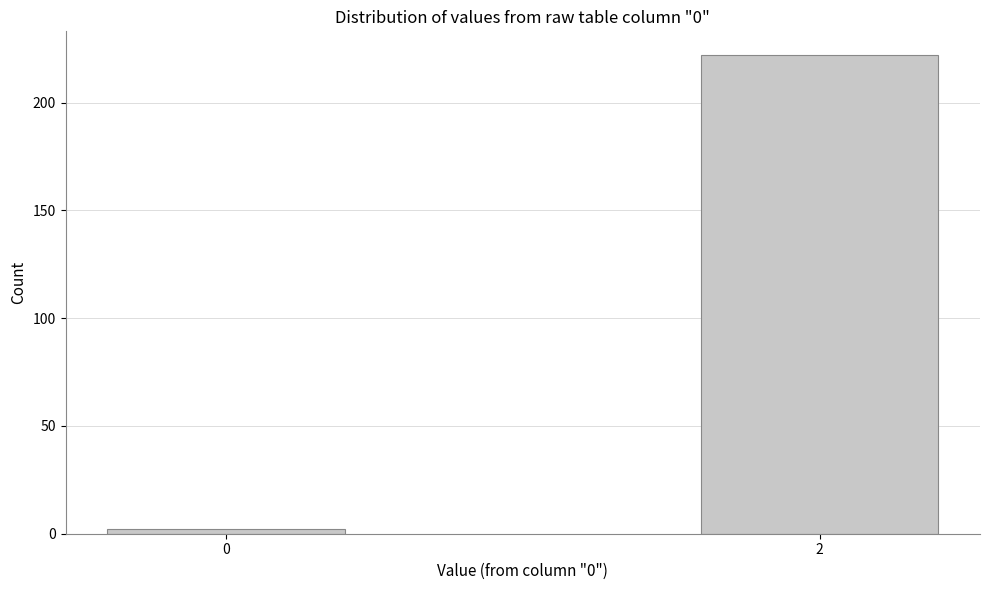

Reading left to right, extract all data points from this chart.

0=2	2=222